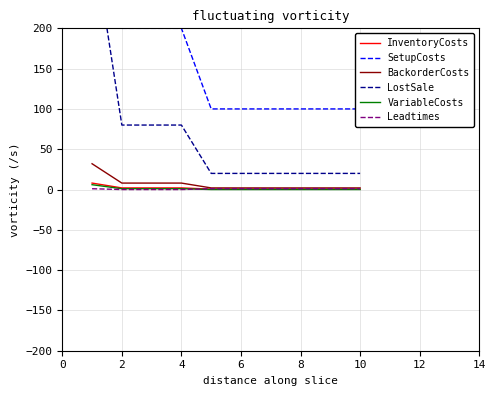

Which series has the largest total across all categories?

SetupCosts